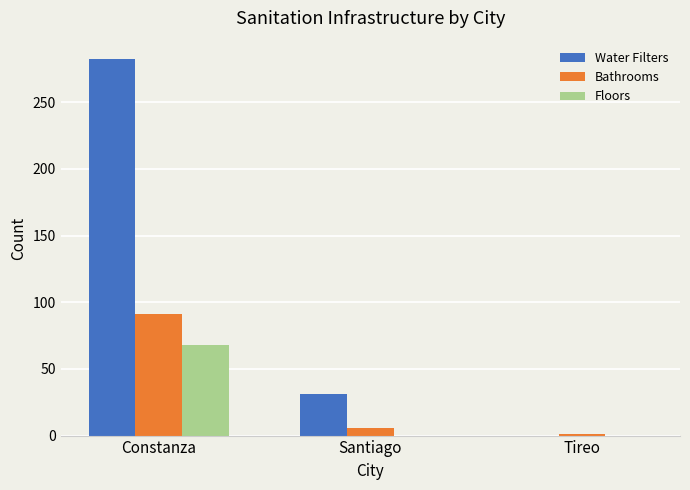

What is the spread (max minus min) of values at Santiago?

31